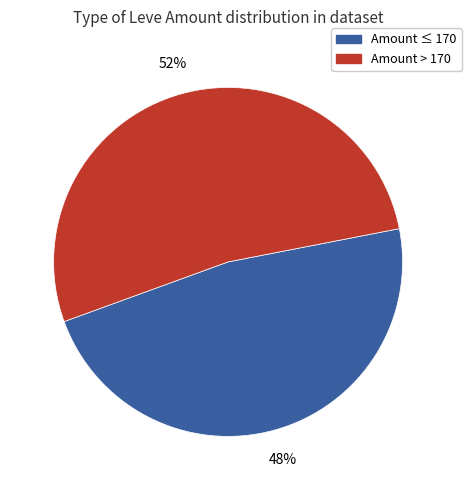

Is there a majority slice in this chart?

Yes